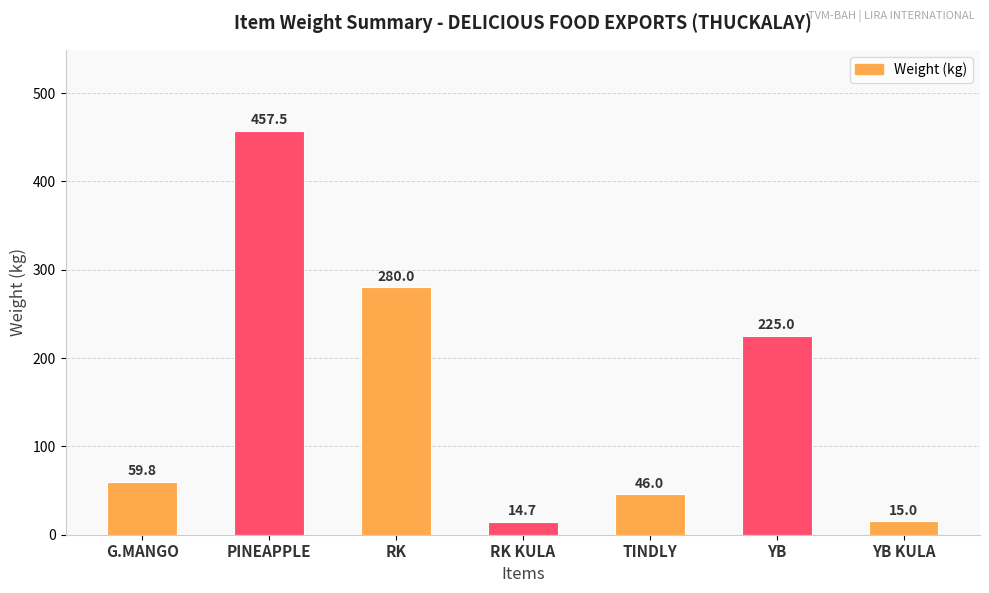

What is the label of the 5th bar from the right?

RK